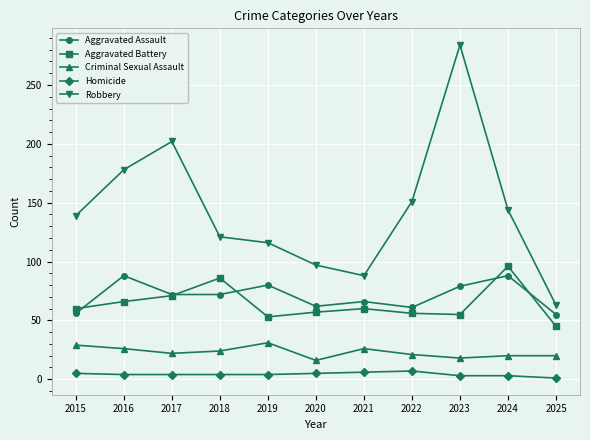

What is the value of the Criminal Sexual Assault point at the 3rd from the left?

22